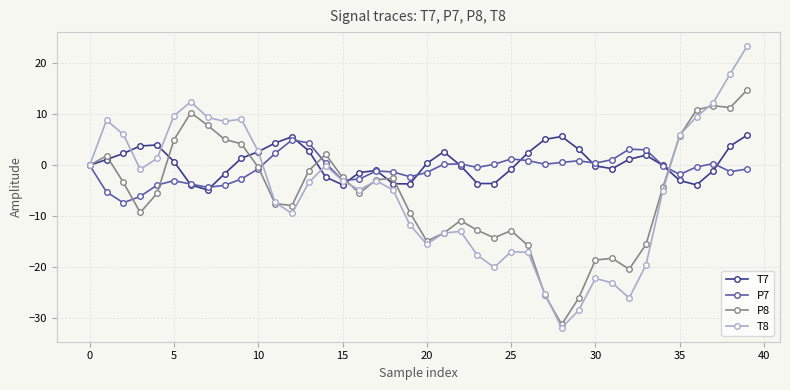

What is the sum of all P8 values?

-220.8